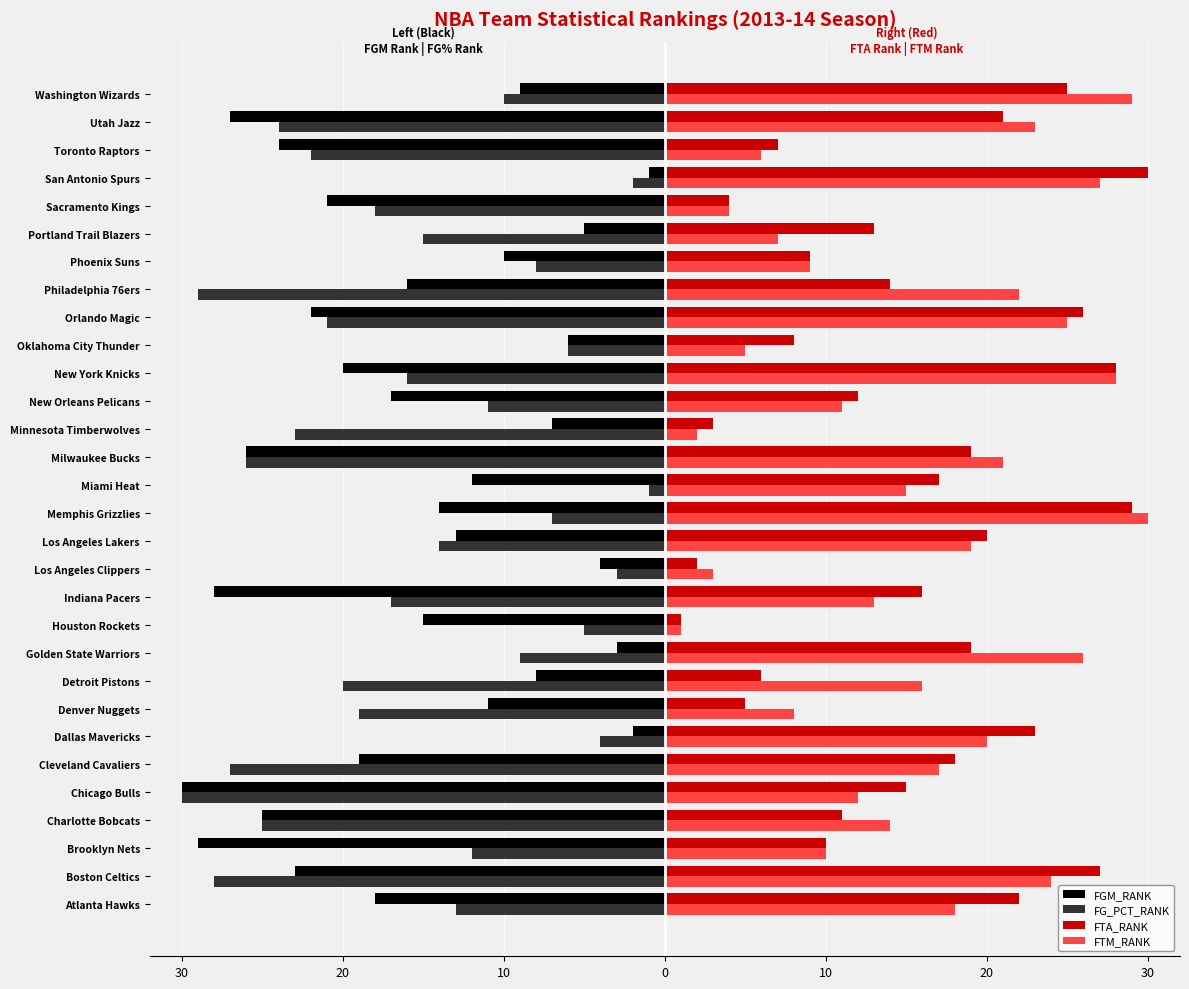

What are all the series names shown in the legend?

FGM_RANK, FG_PCT_RANK, FTA_RANK, FTM_RANK